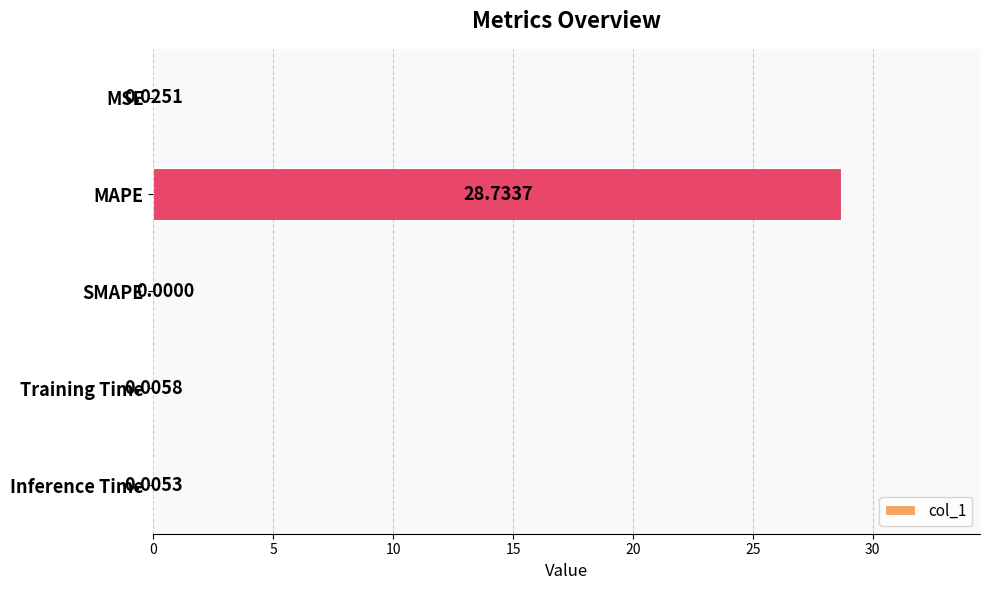

Where is the data nearest to the value 14?

MSE